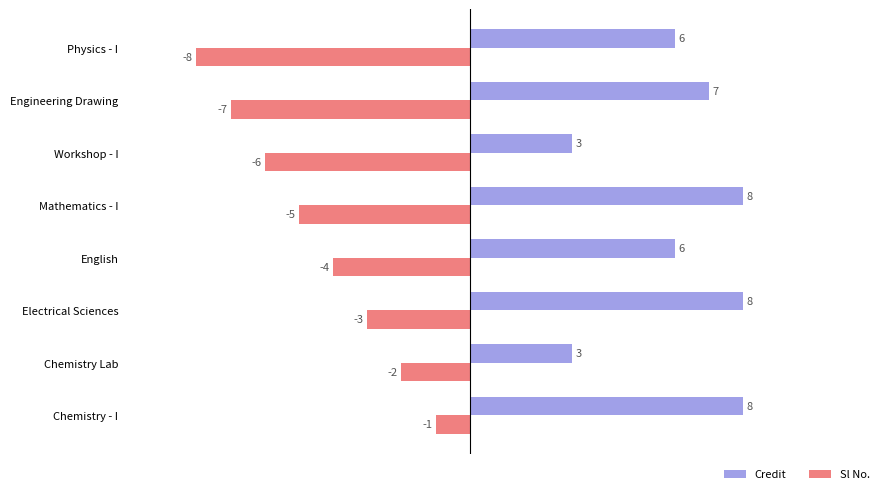

What is the lowest value of the Sl No. series?

-8